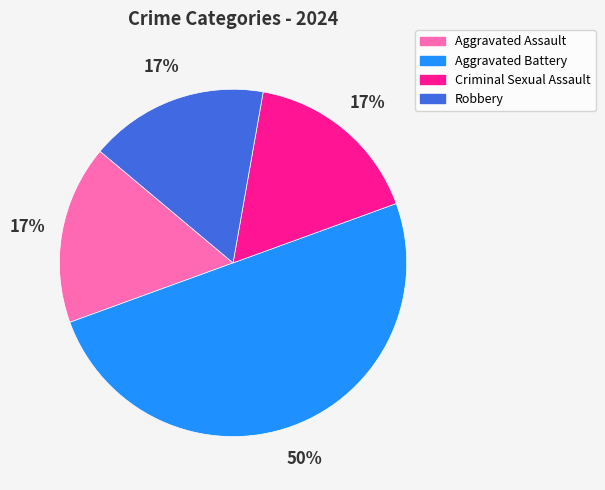

To the nearest percent, what is the difference between the largest and smallest slice percentages?

33%